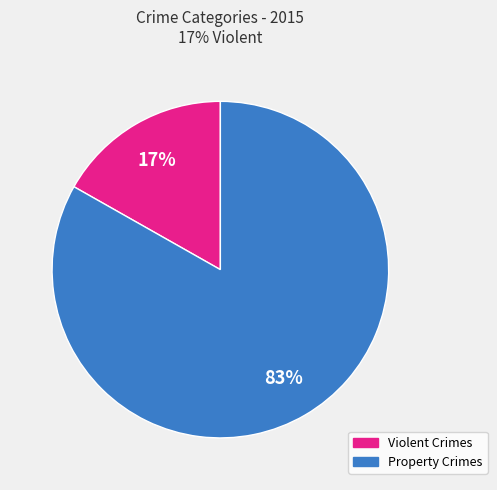

Which category has the smallest portion of the pie?

Violent Crimes